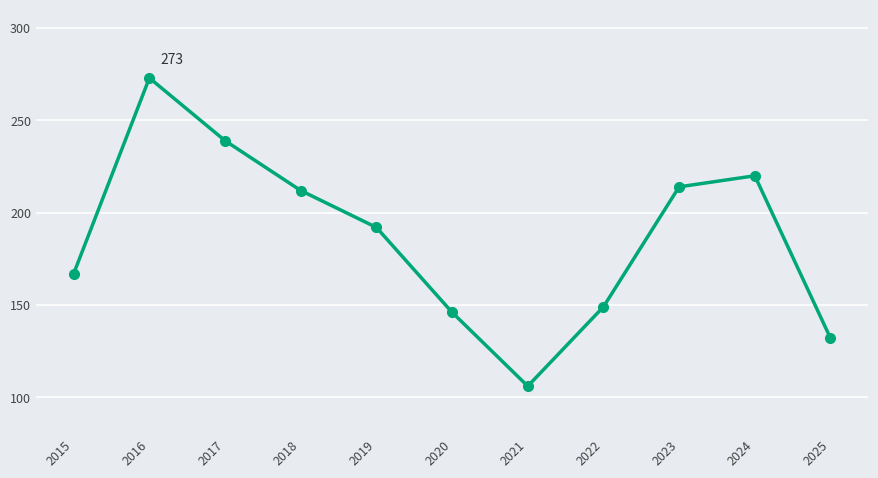

The chart shows a value of 146 at 2020. True or false?

True